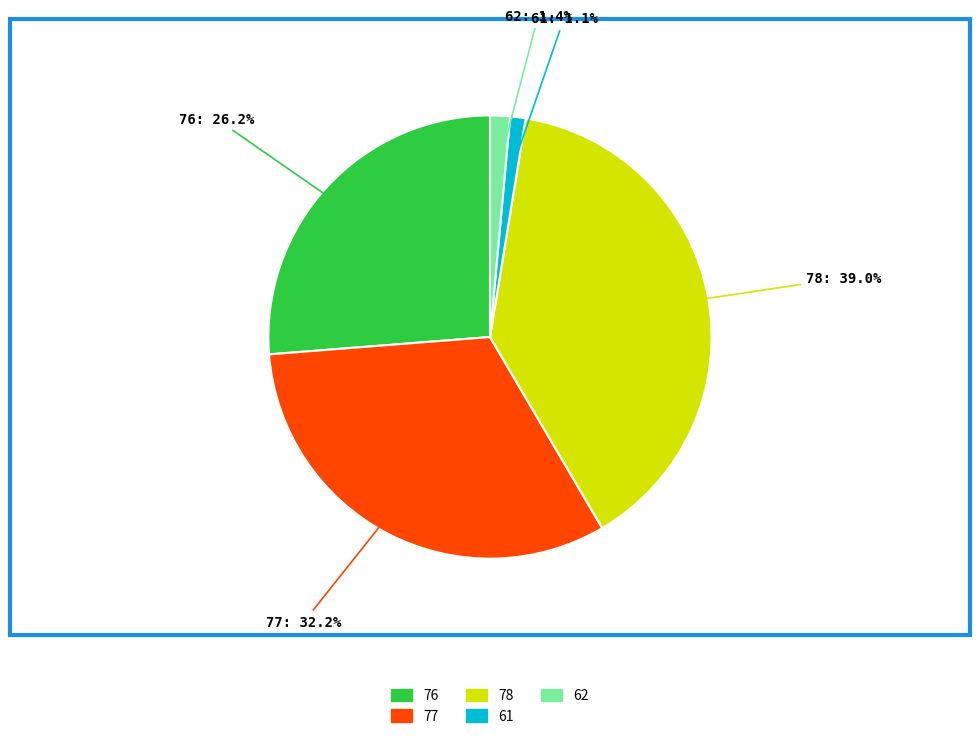

Is there any slice that represents more than half of the pie?

No